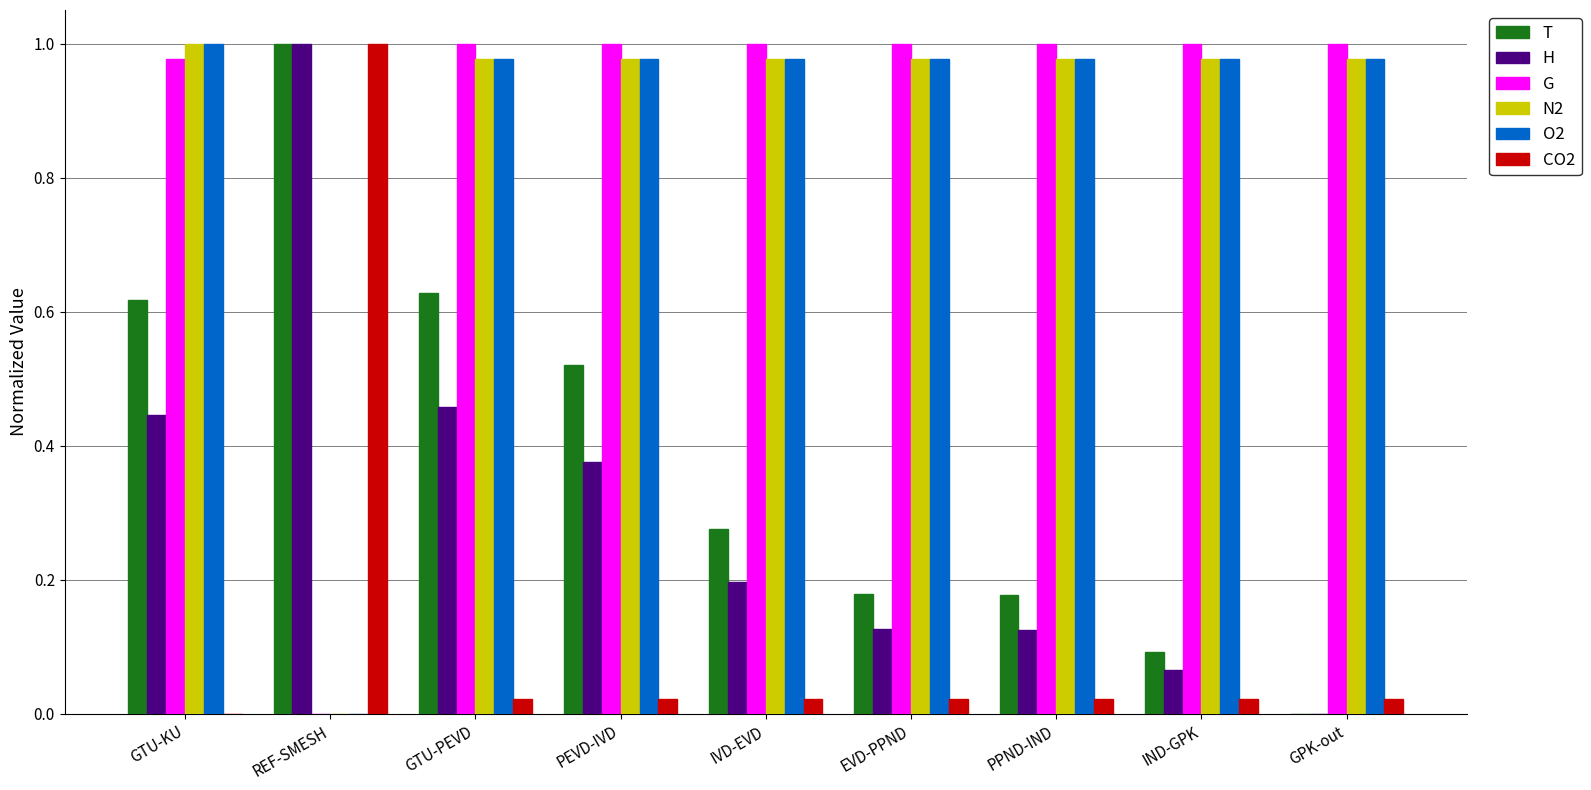

What are all the series names shown in the legend?

T, H, G, N2, O2, CO2